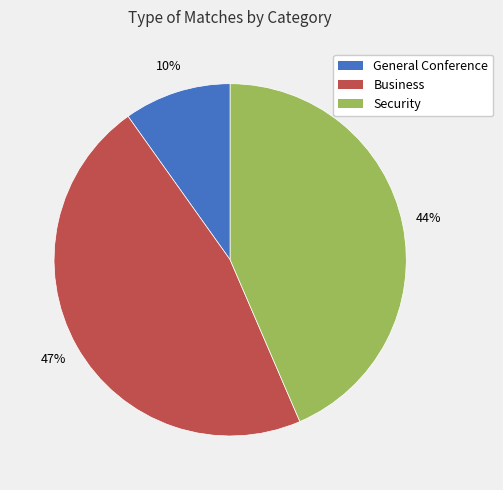

Do Business and Security together represent more than half of the pie?

Yes